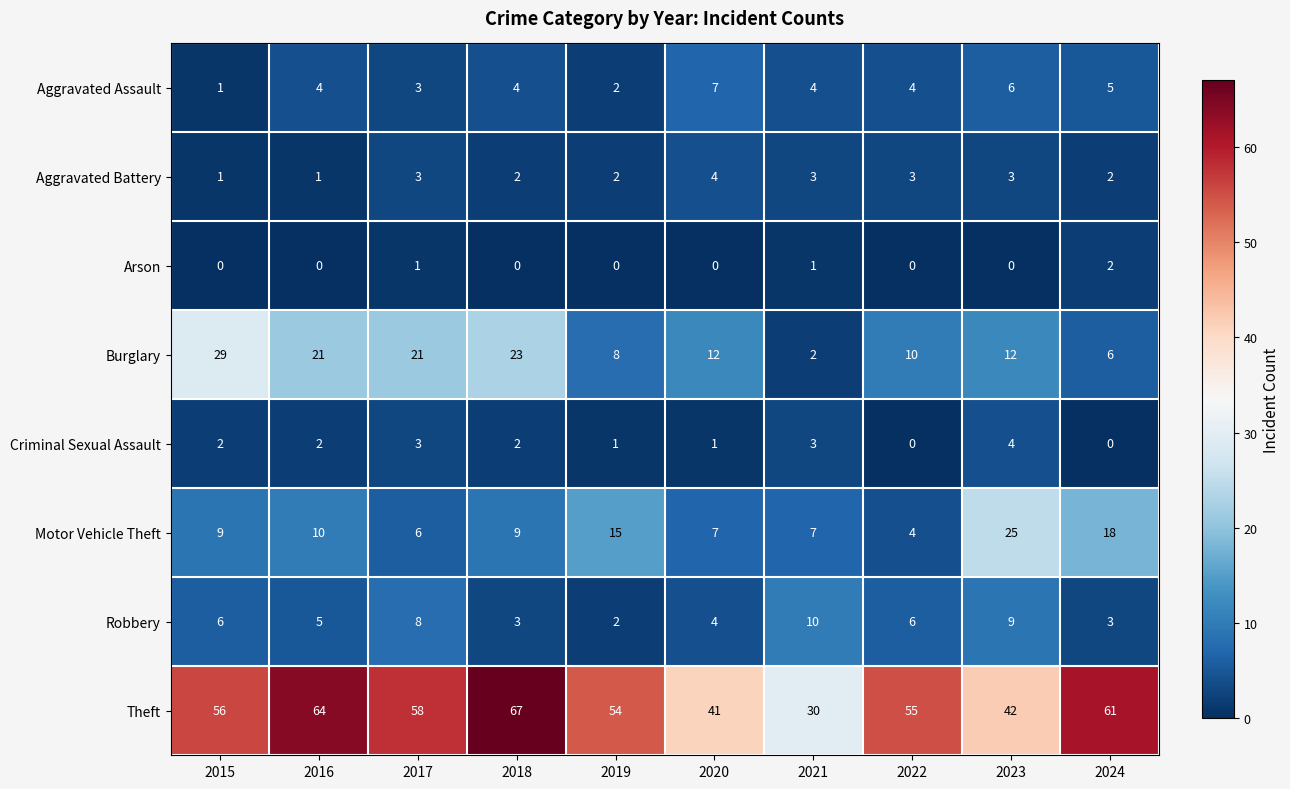

Is it true that Motor Vehicle Theft equals 7 at 2021?

True